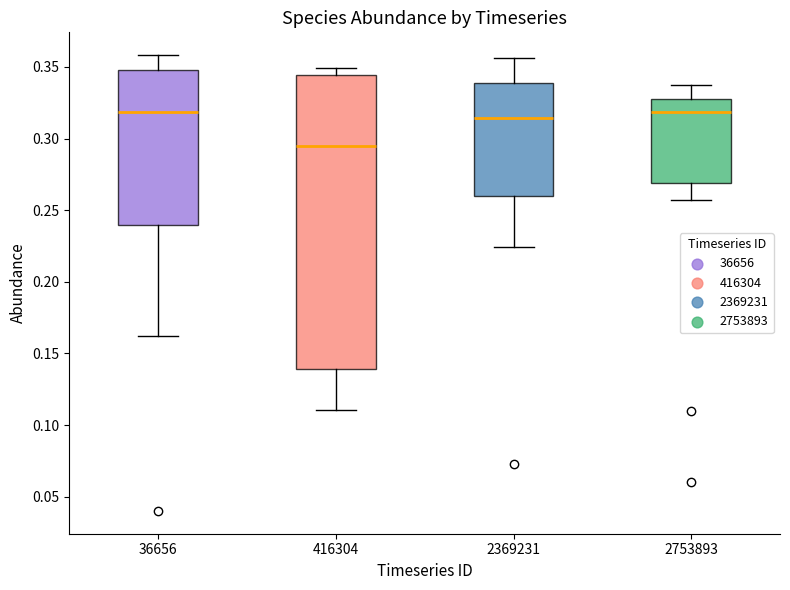

Reading left to right, read every box against the y-axis: the position of its median line, the range the box covers, and the ends of its whiskers. The values are not printed on the chart, so give them approximately, as read against the axis.

36656: median 0.320, box 0.240 to 0.350, whiskers 0.160 to 0.360
416304: median 0.295, box 0.140 to 0.345, whiskers 0.110 to 0.350
2369231: median 0.315, box 0.260 to 0.340, whiskers 0.225 to 0.355
2753893: median 0.320, box 0.270 to 0.325, whiskers 0.255 to 0.335